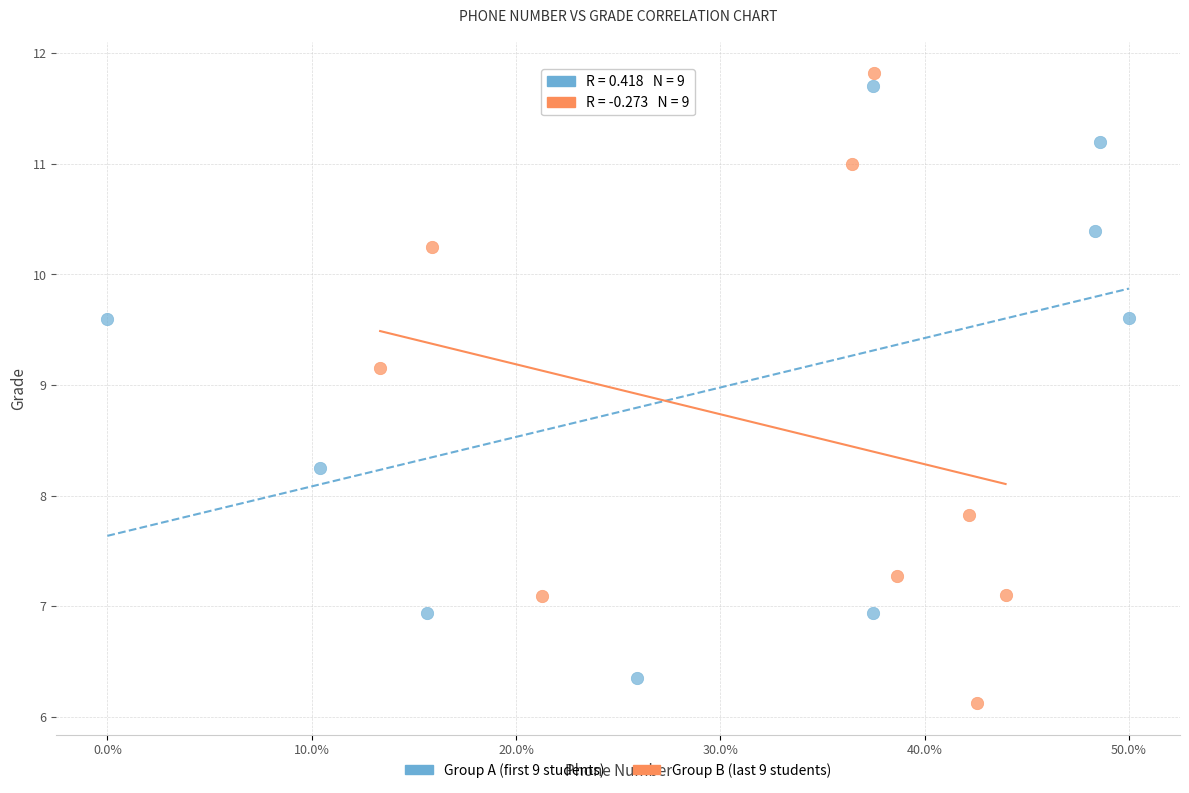

What are all the series names shown in the legend?

Group A (first 9 students), Group B (last 9 students)